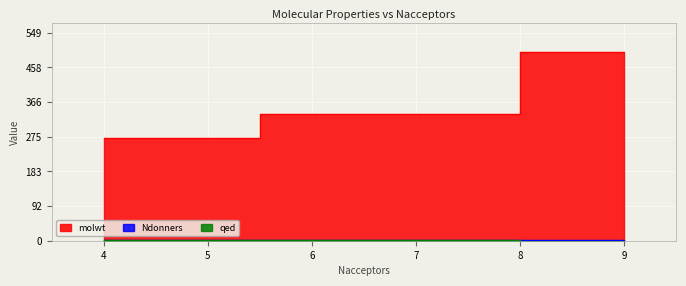

At how many categories does at least one series exceed 265?

3